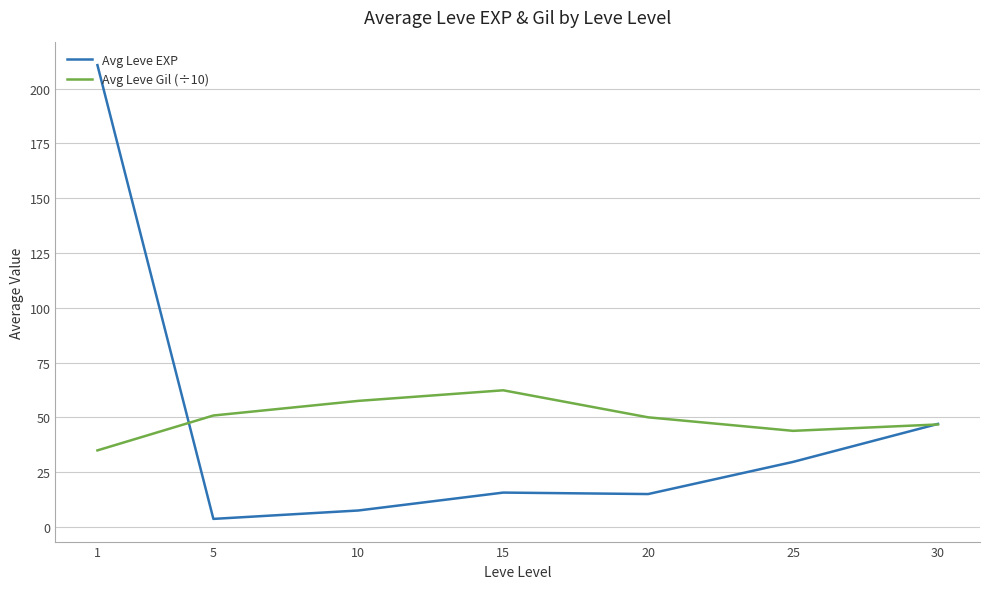

Between 1 and 30, which series saw the biggest shift?

Avg Leve EXP